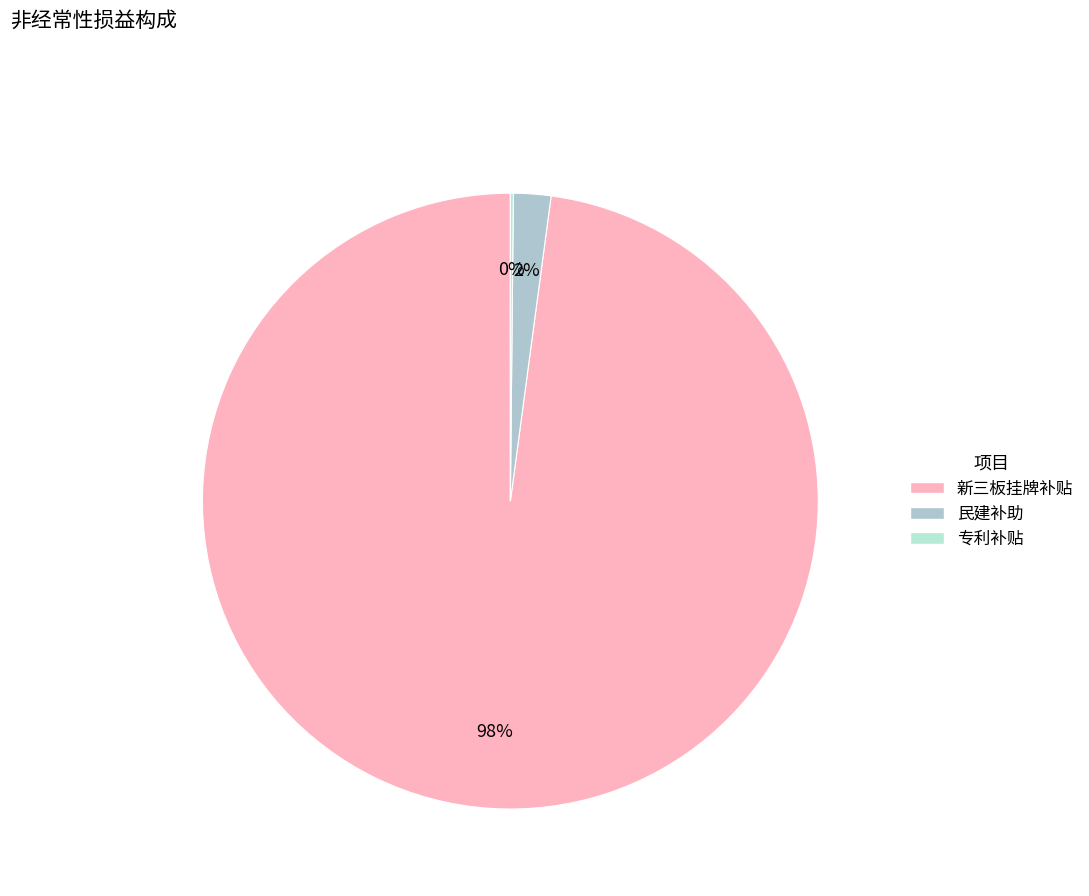

How many segments does this pie chart have?

3